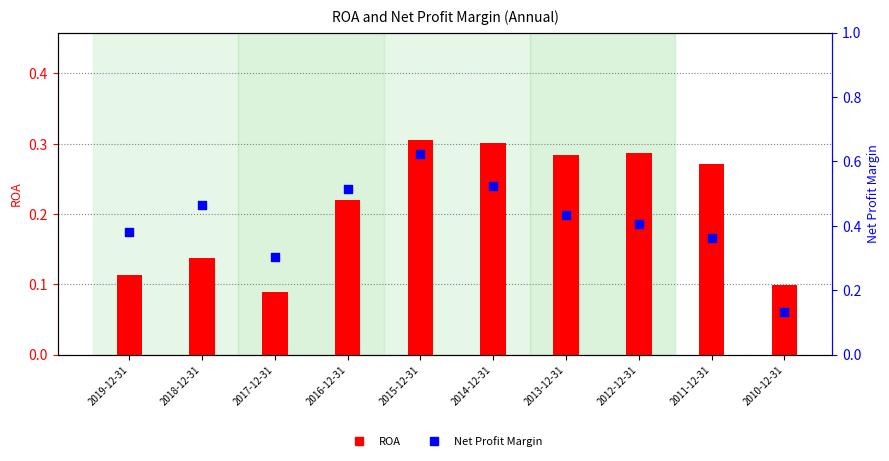

What are all the series names shown in the legend?

ROA, Net Profit Margin